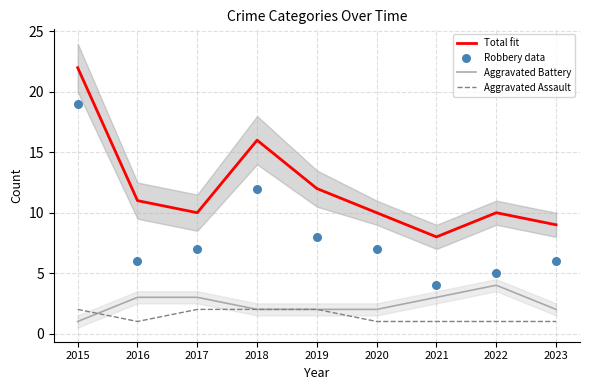

What are all the series names shown in the legend?

Total fit, Aggravated Battery, Aggravated Assault, Robbery data